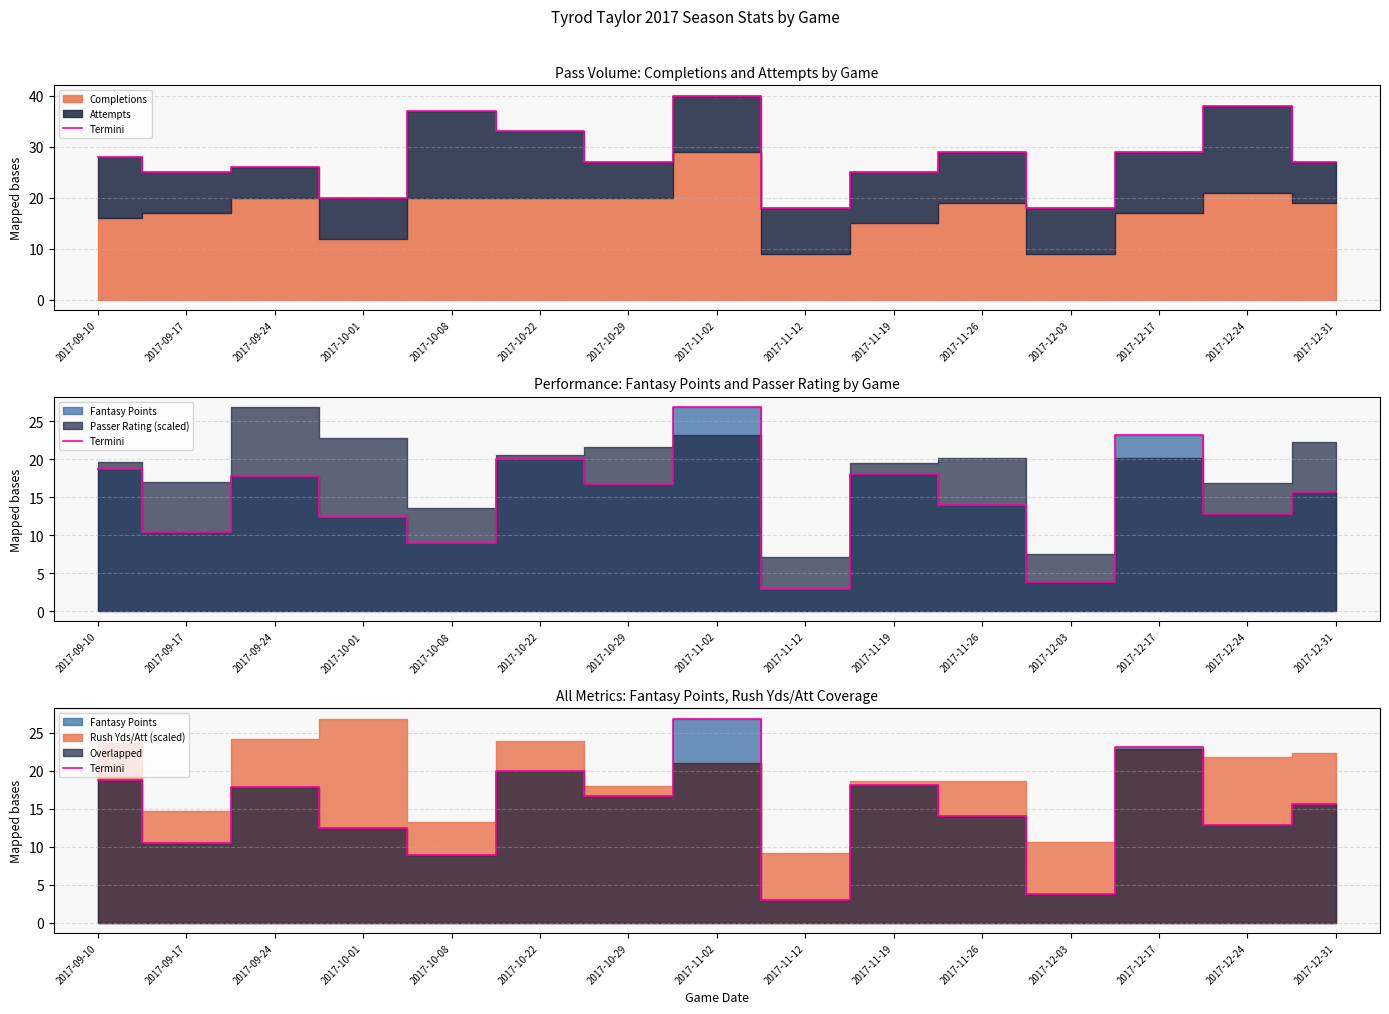

Rank the categories by value from highest to lowest.

2017-11-02, 2017-12-17, 2017-10-22, 2017-09-10, 2017-11-19, 2017-09-24, 2017-10-29, 2017-12-31, 2017-11-26, 2017-12-24, 2017-10-01, 2017-09-17, 2017-10-08, 2017-12-03, 2017-11-12